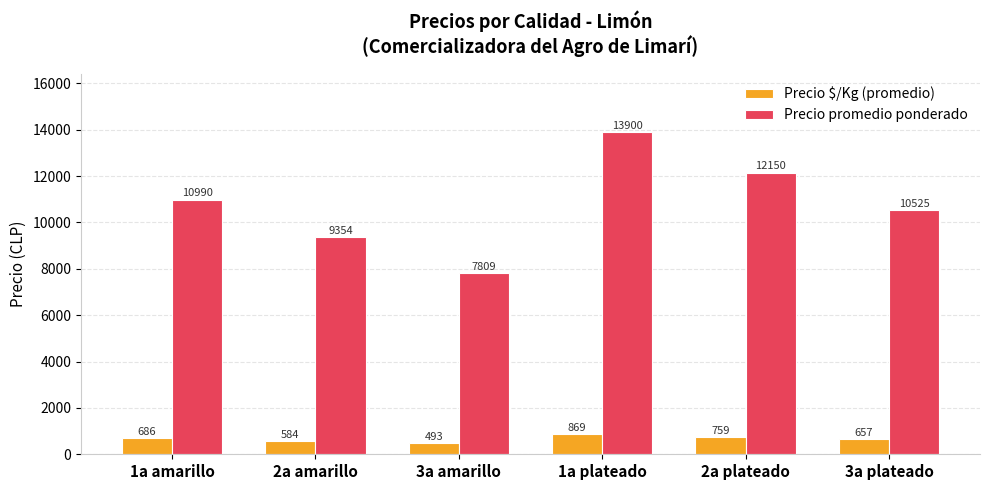

Rank the series by their average value, from lowest to highest.

Precio $/Kg (promedio), Precio promedio ponderado